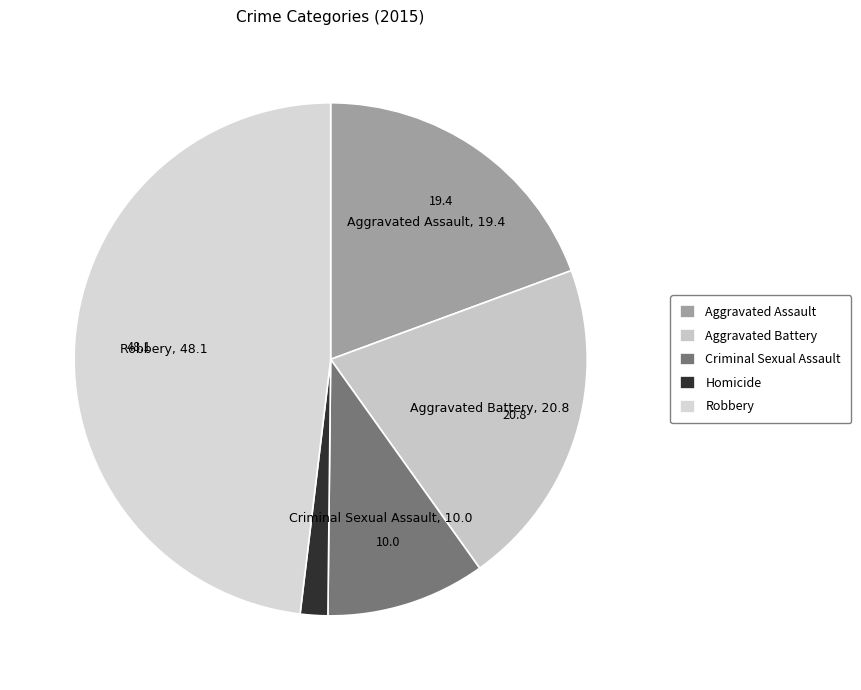

Count the number of slices in the pie.

5